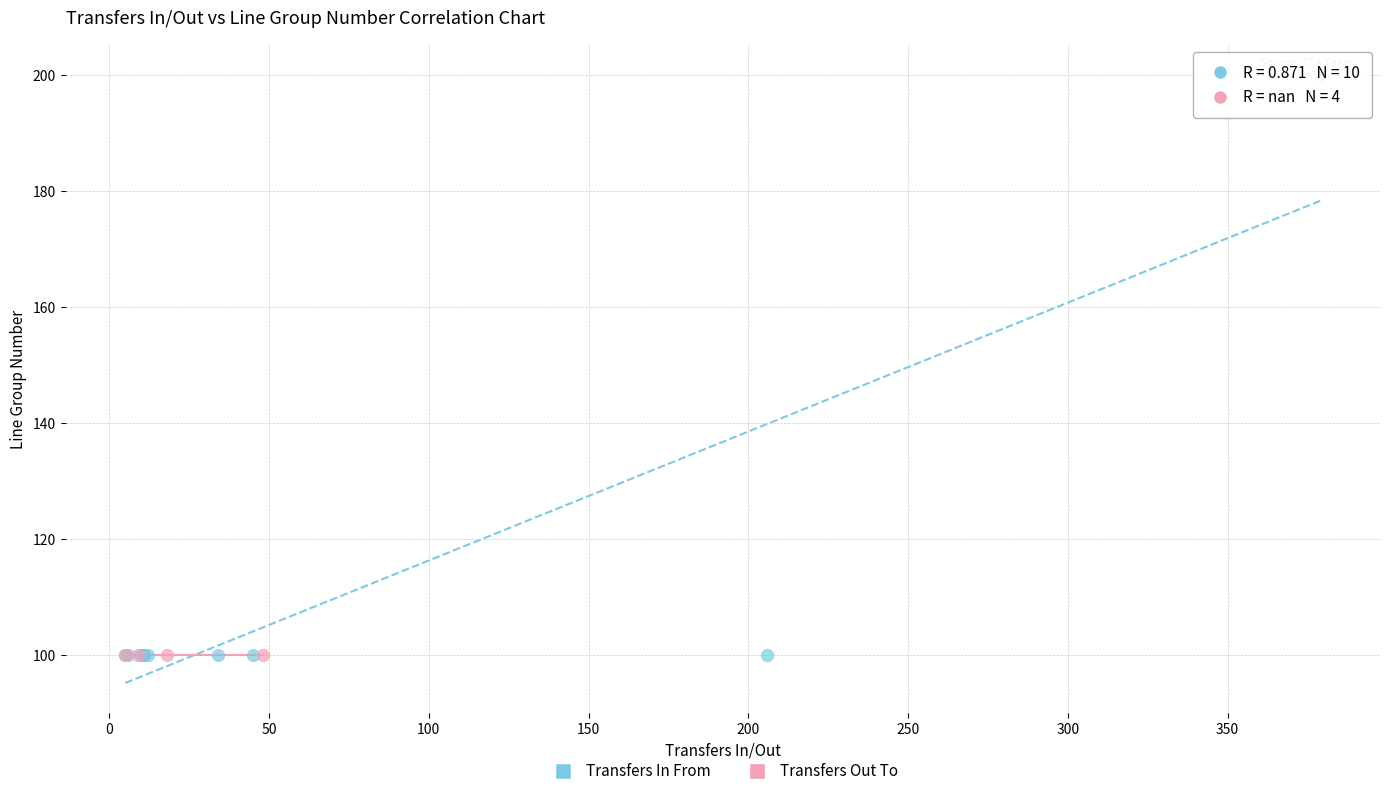

Which series reaches the maximum Y coordinate?

Transfers In From